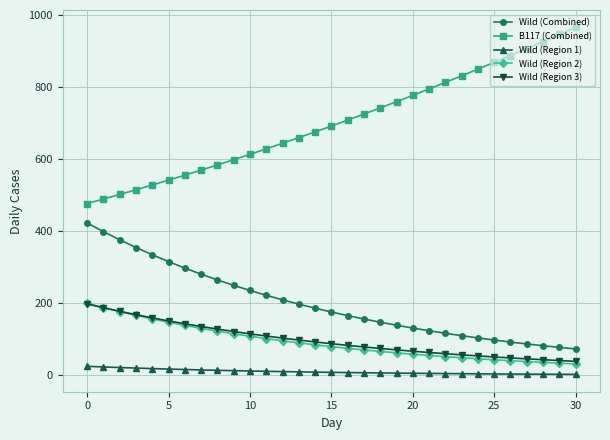

What is the greatest value displayed?

966.2